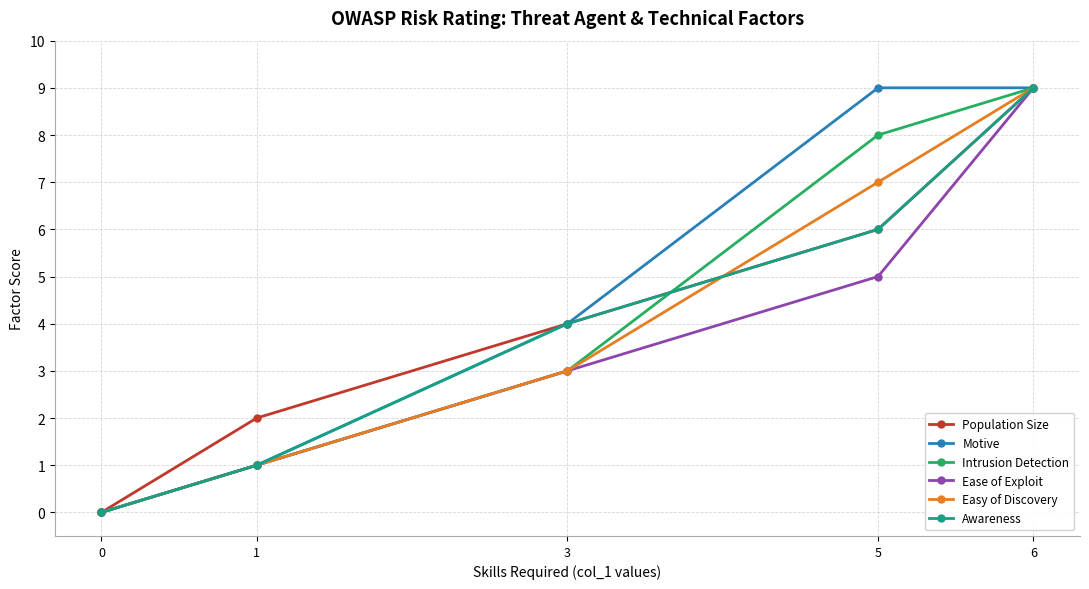

What is the difference between the maximum and minimum values in the Motive series?

9